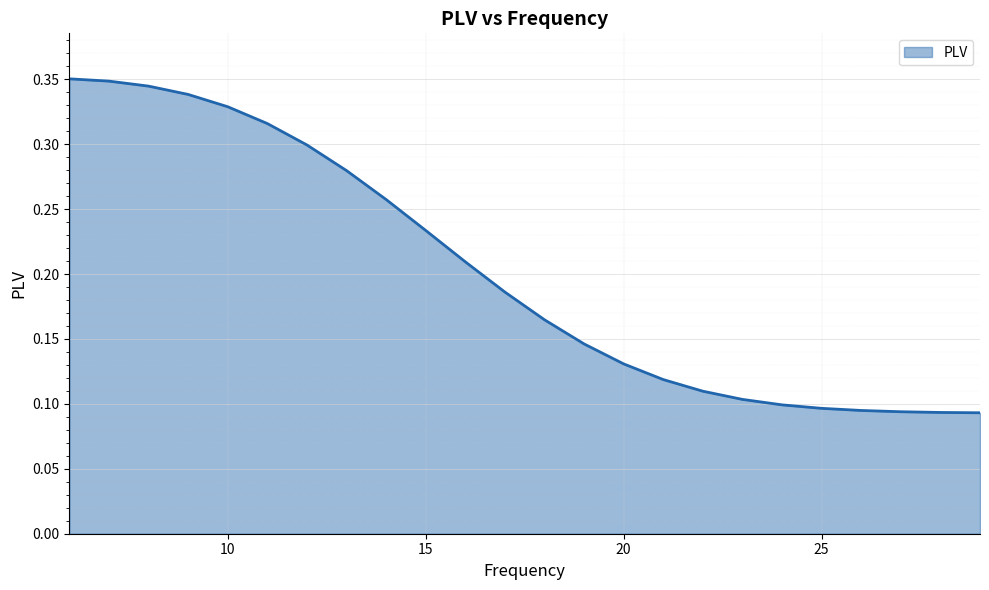

True or false: the data has more than 0 interior local peaks.

False